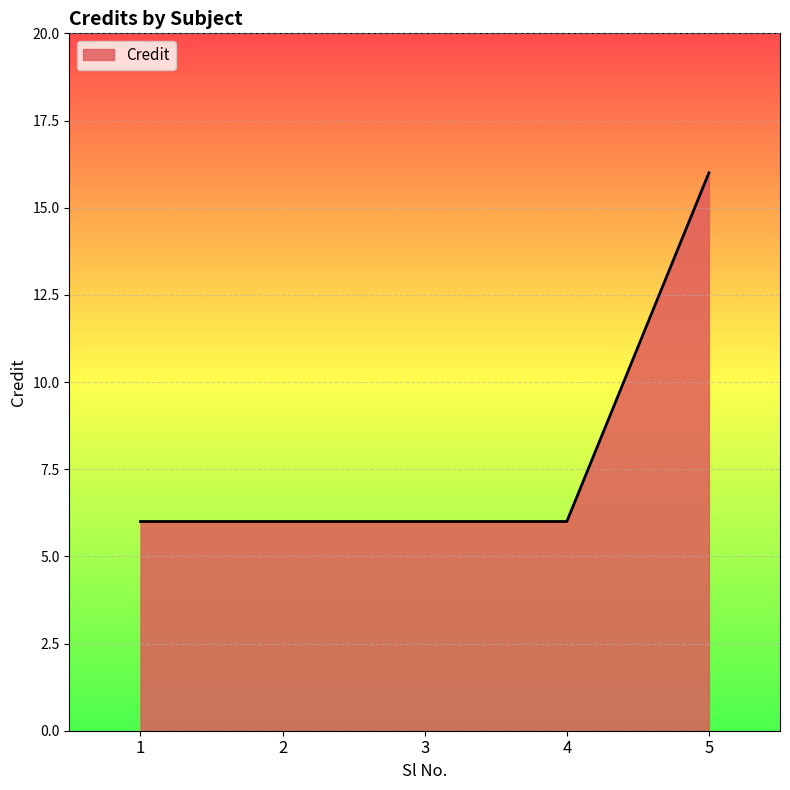

Reading left to right, extract all data points from this chart.

6	6	6	6	16